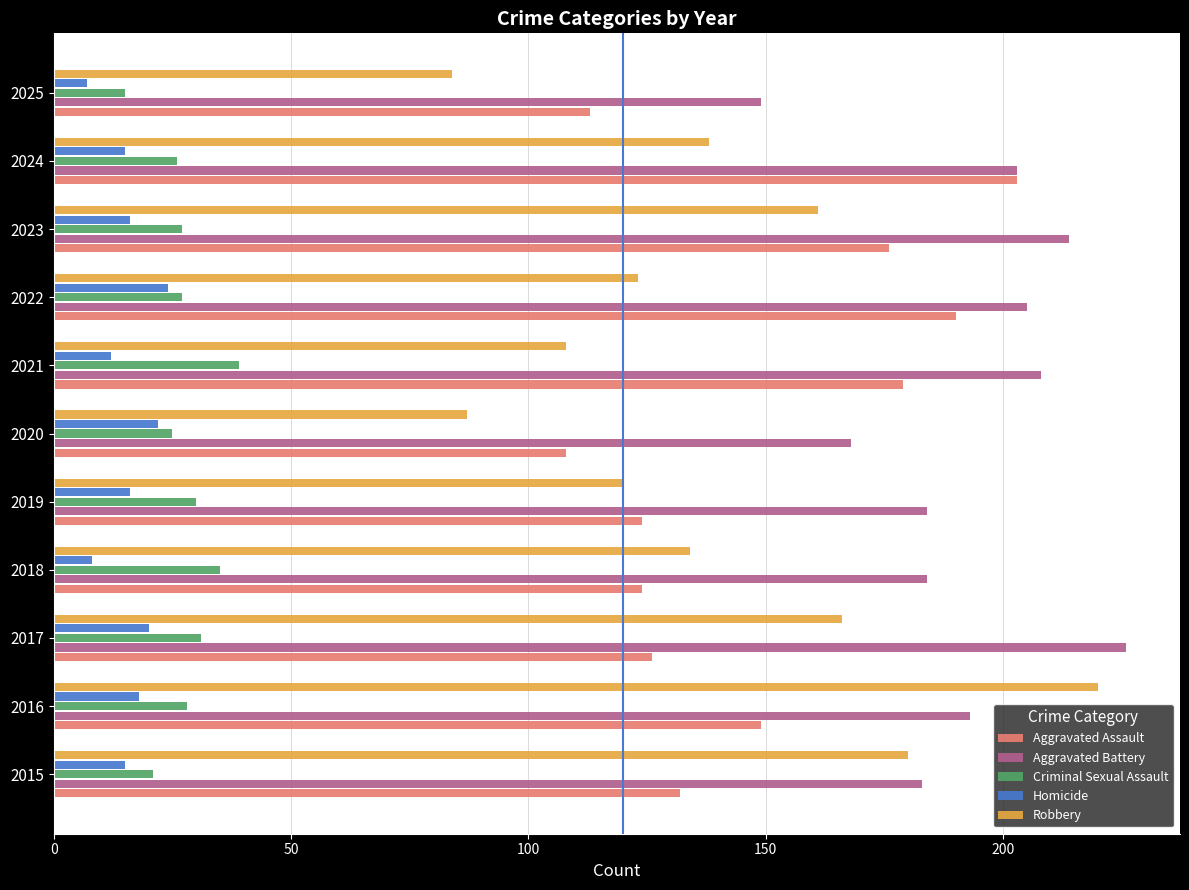

What is the difference between the highest and lowest values at 2025?

142